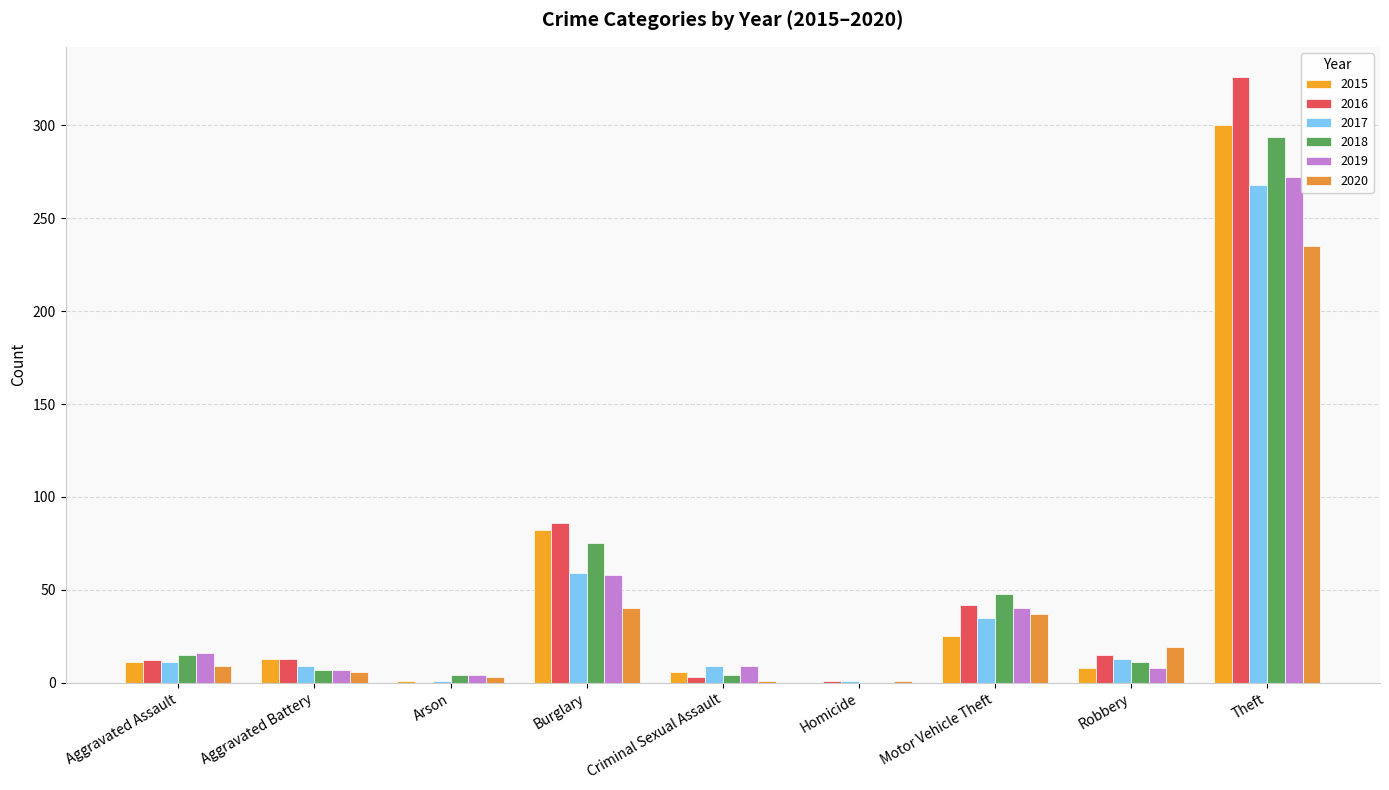

Does the chart contain stacked bars?

No